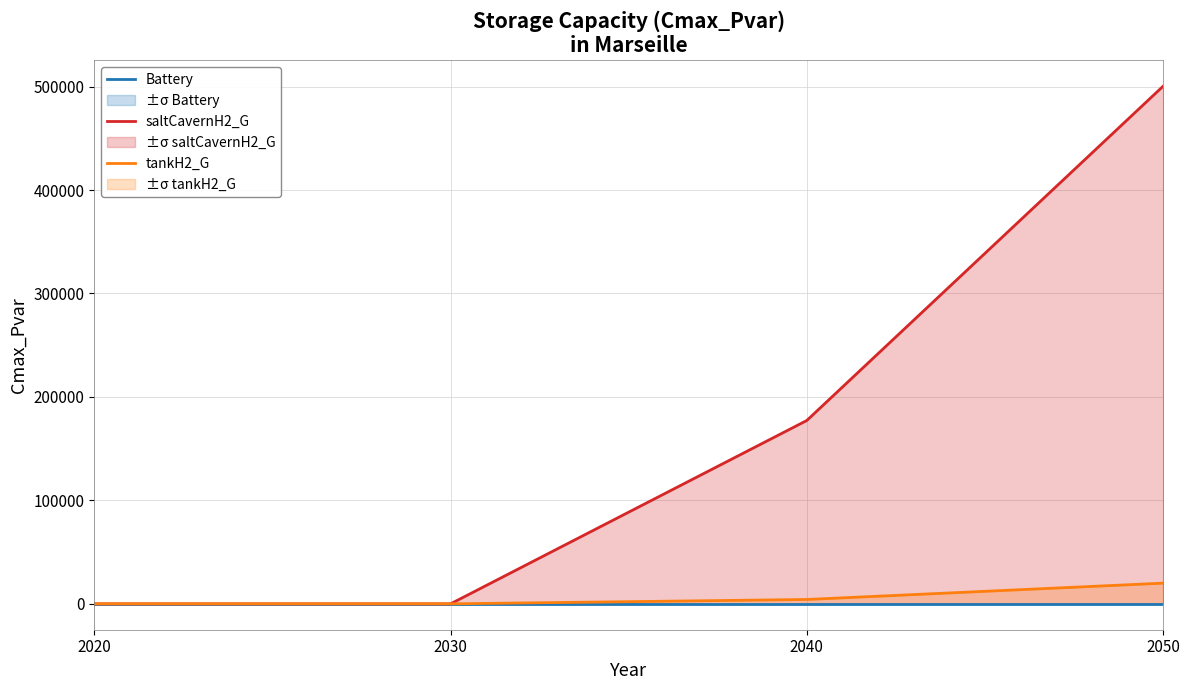

Rank the series at 2050 from lowest to highest value.

Battery, tankH2_G, saltCavernH2_G